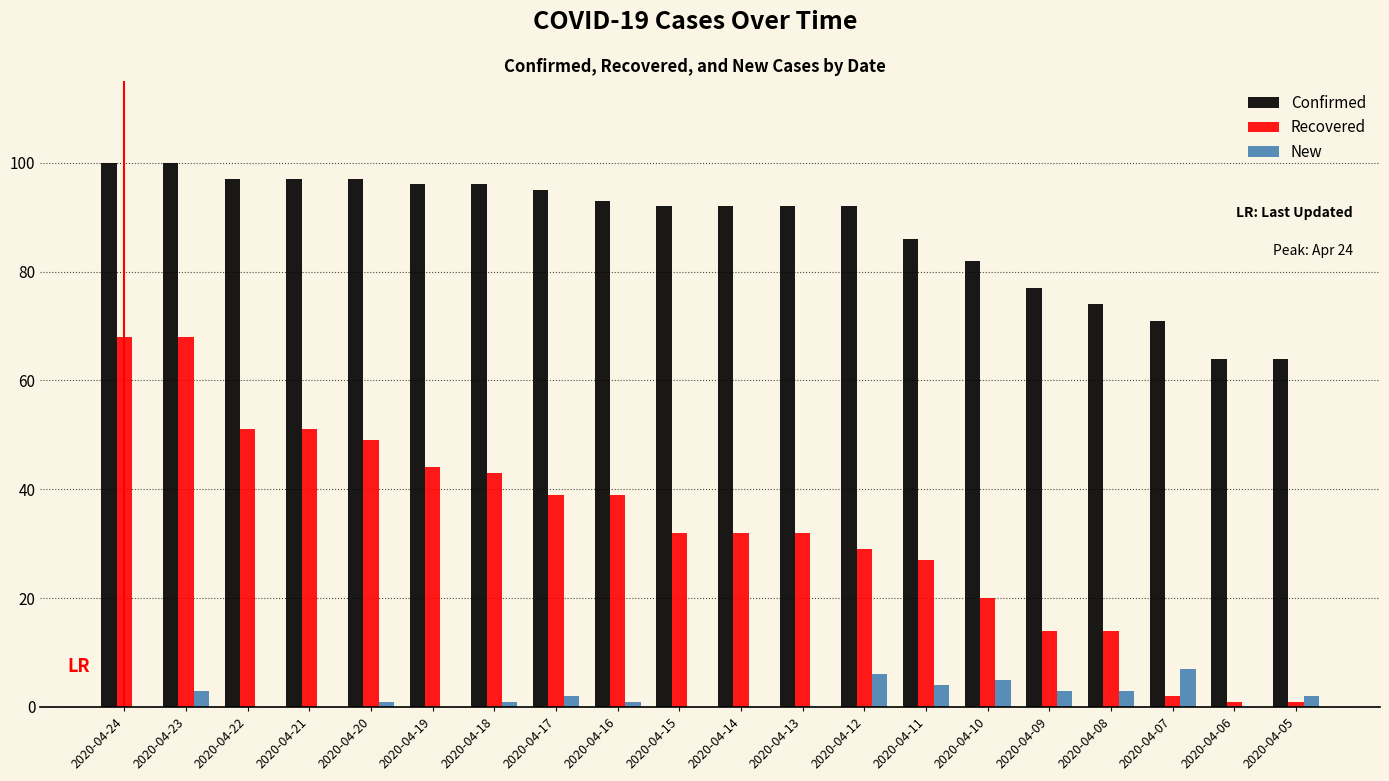

The value of Confirmed at 2020-04-17 is 95. True or false?

True